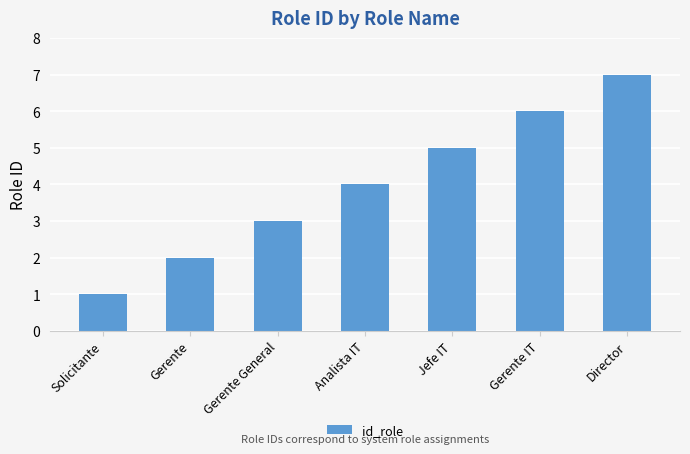

Count the number of categories in the chart.

7